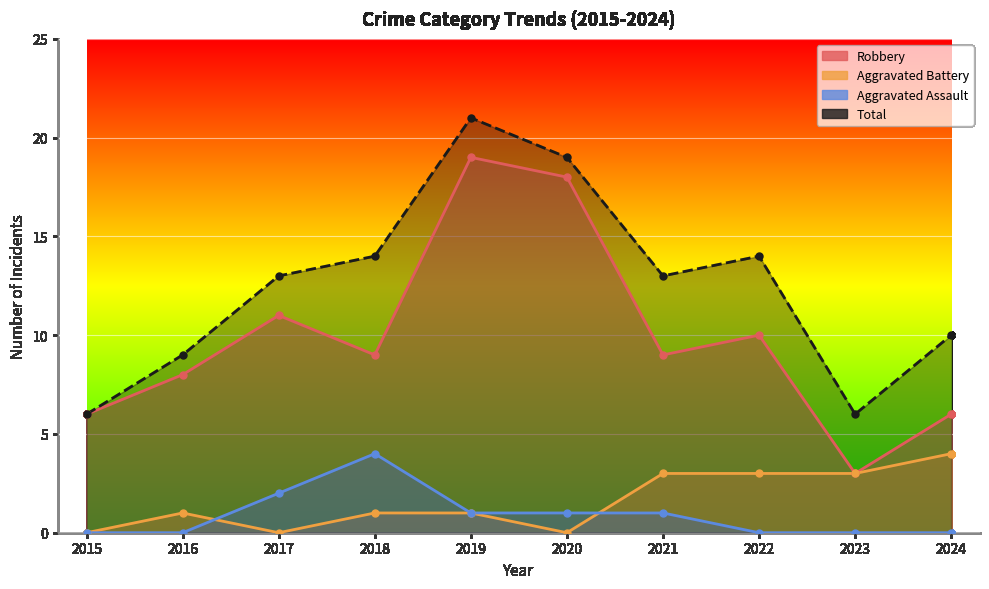

Is it true that Aggravated Battery equals 2 at 2023?

False